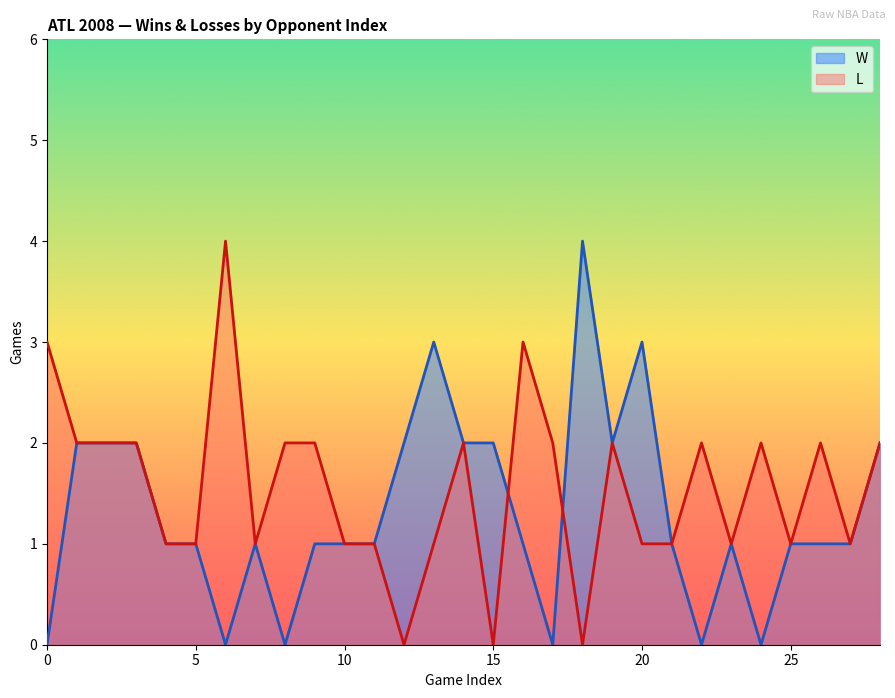

Where do L and W first cross each other?

15 and 16